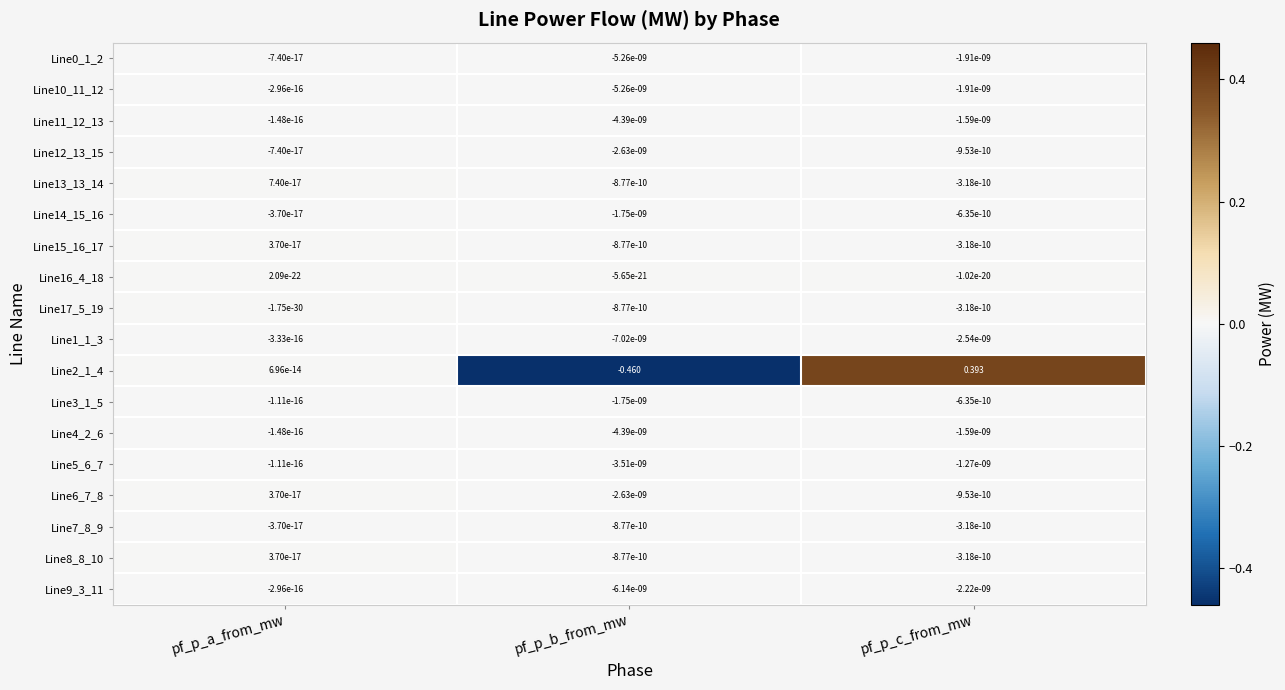

At which label does Line15_16_17 reach its peak?

pf_p_a_from_mw